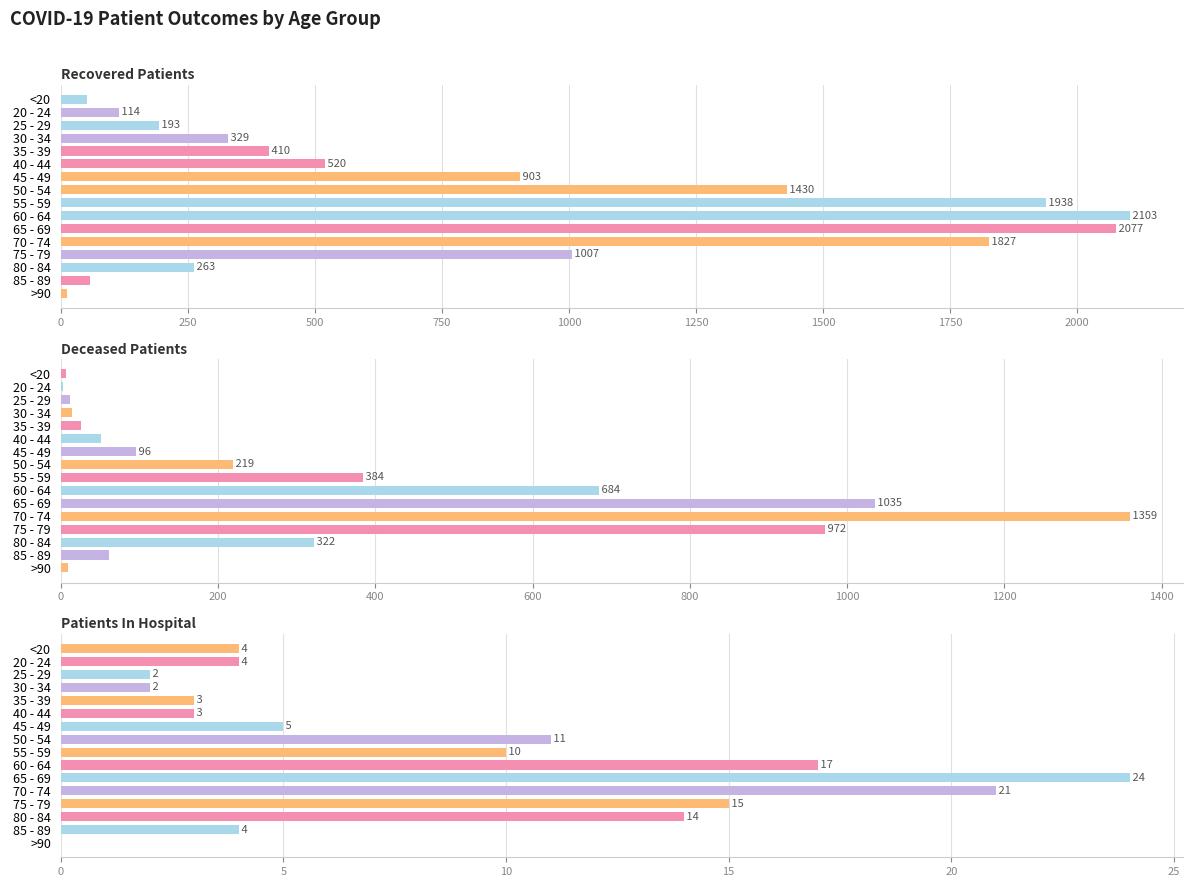

The patients_in_hospital series shows 7 at 85 - 89. True or false?

False